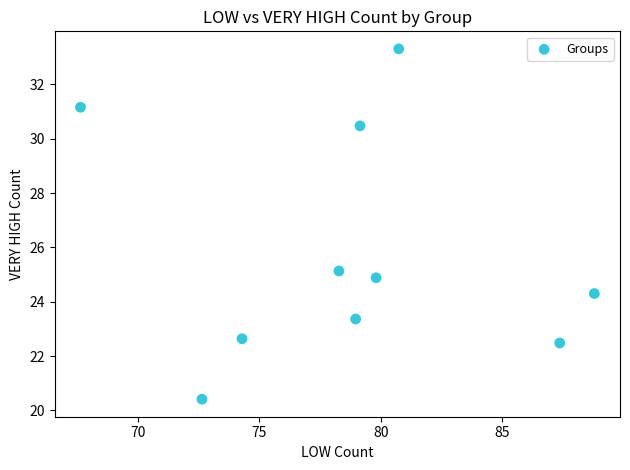

What Y value in the scatter plot is closest to 26?

25.1